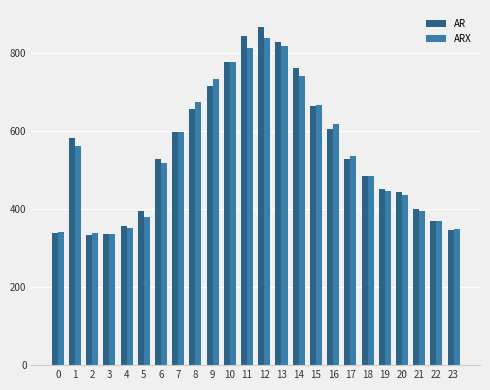

What is the difference between the highest and lowest values at 12?

27.2